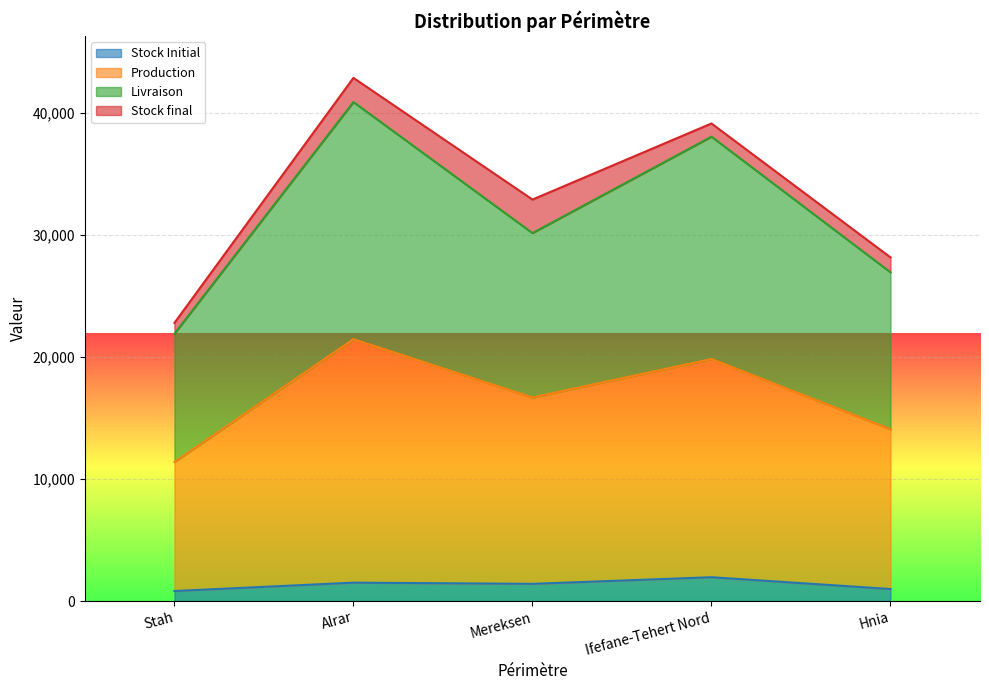

The Livraison series shows 6928.6 at Mereksen. True or false?

False